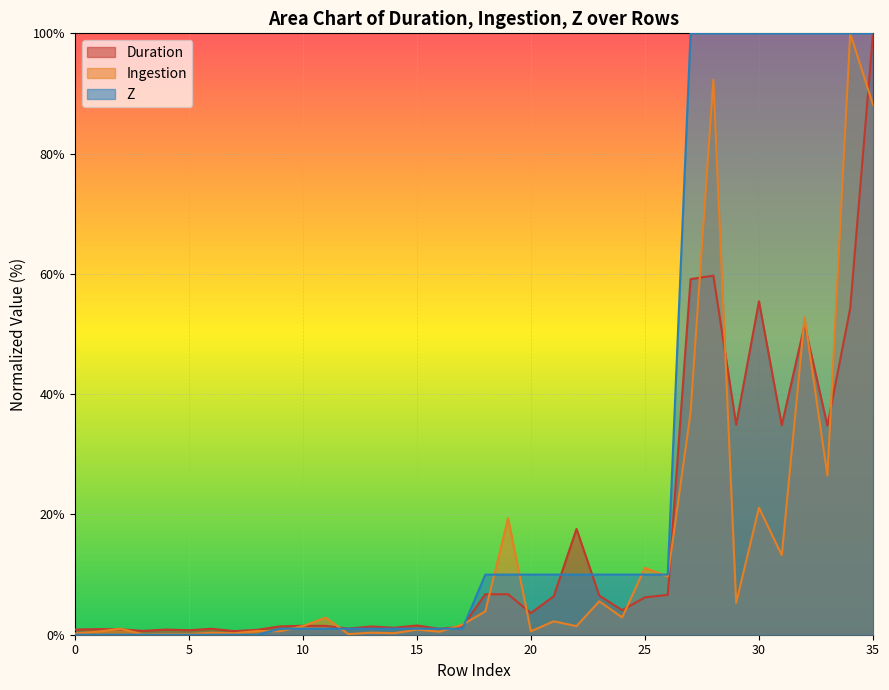

What is the maximum value shown in the chart?

100.0